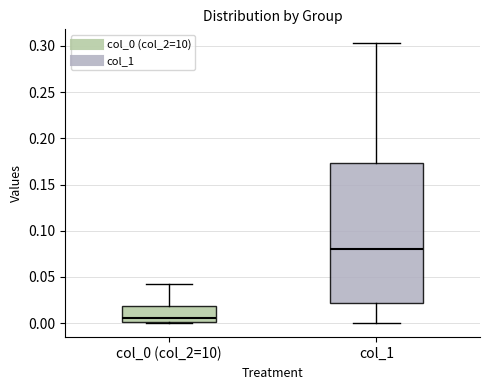

Reading left to right, read every box against the y-axis: the position of its median line, the range the box covers, and the ends of its whiskers. The values are not printed on the chart, so give them approximately, as read against the axis.

col_0 (col_2=10): median 0.005, box 0.000 to 0.020, whiskers 0.000 to 0.040
col_1: median 0.080, box 0.020 to 0.175, whiskers 0.000 to 0.305